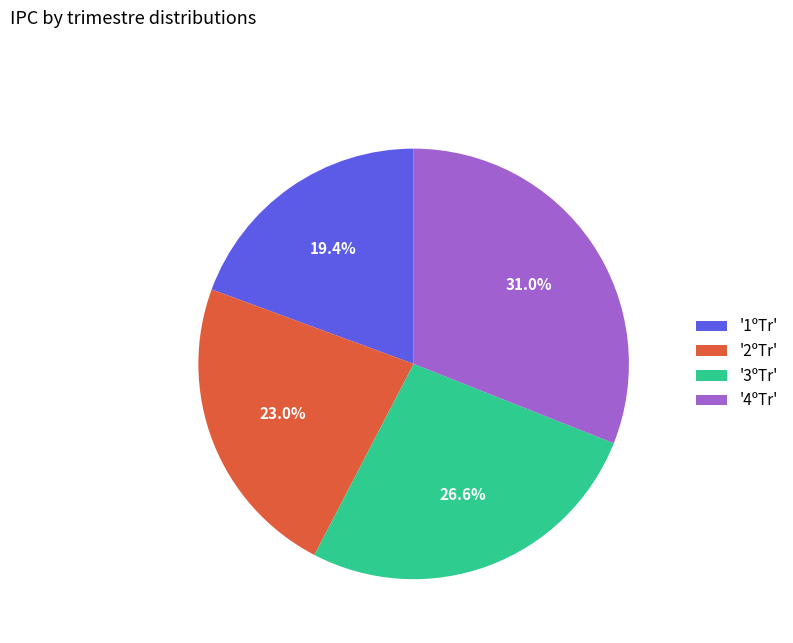

Which slice is the smallest?

'1ºTr'